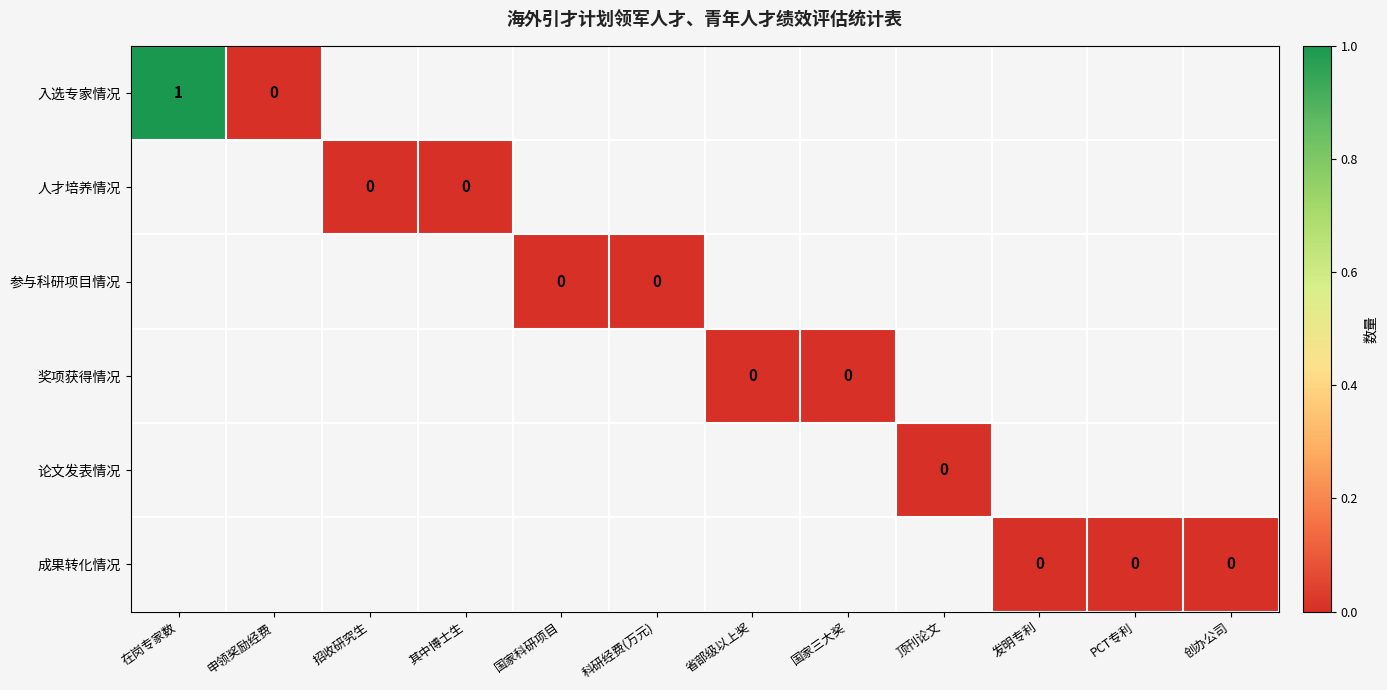

Count the number of data series in this chart.

6